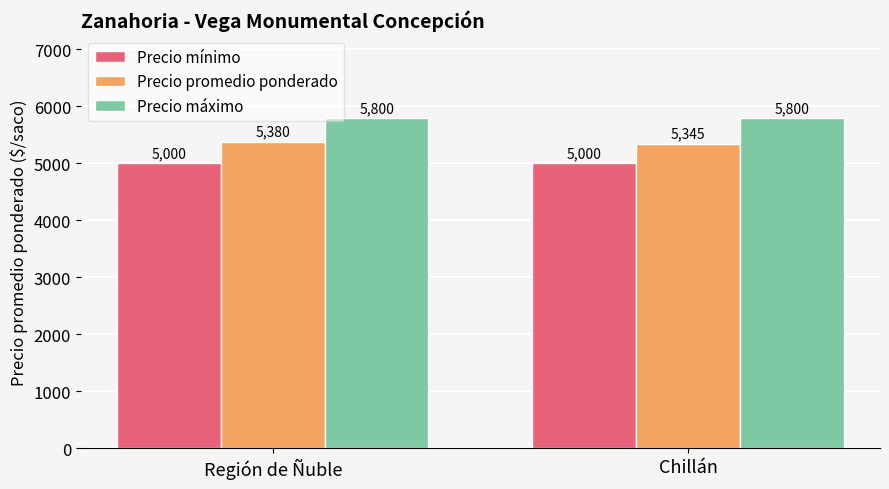

What is the maximum value for Precio máximo?

5800